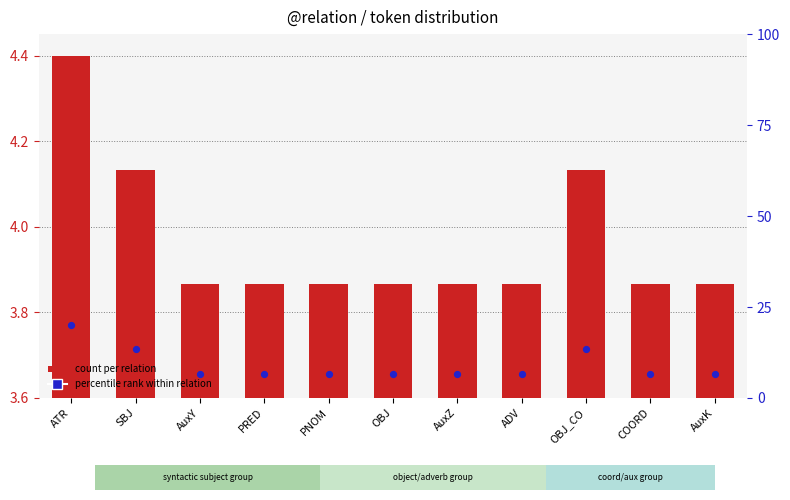

Which series has the largest total across all categories?

percentile rank within relation